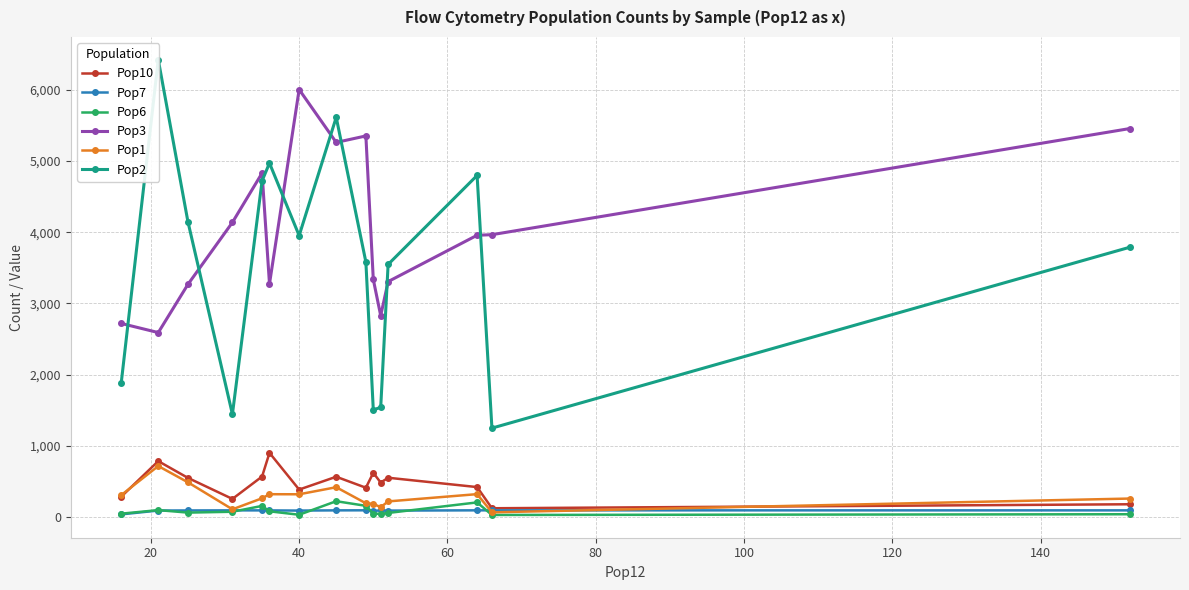

Reading left to right, transcribe all the data shown in this chart.

Pop10: 290.0	789.0	554.0	259.0	573.0	905.0	390.0	570.0	416.0	625.0	488.0	556.0	425.0	128.0	184.0
Pop7: 42.2	95.9	97.2	98.6	98.0	97.9	95.5	98.4	99.3	90.4	98.3	95.2	98.9	98.7	98.5
Pop6: 52.0	102.0	67.0	79.0	161.0	85.0	37.0	227.0	162.0	53.0	50.0	62.0	210.0	34.0	44.0
Pop3: 2720.0	2592.0	3268.0	4137.0	4829.0	3275.0	6001.0	5259.0	5350.0	3338.0	2829.0	3307.0	3957.0	3965.0	5453.0
Pop1: 312.0	720.0	492.0	113.0	268.0	325.0	324.0	423.0	198.0	190.0	143.0	224.0	326.0	71.0	264.0
Pop2: 1882.0	6419.0	4147.0	1447.0	4720.0	4969.0	3952.0	5611.0	3582.0	1508.0	1543.0	3548.0	4796.0	1252.0	3788.0